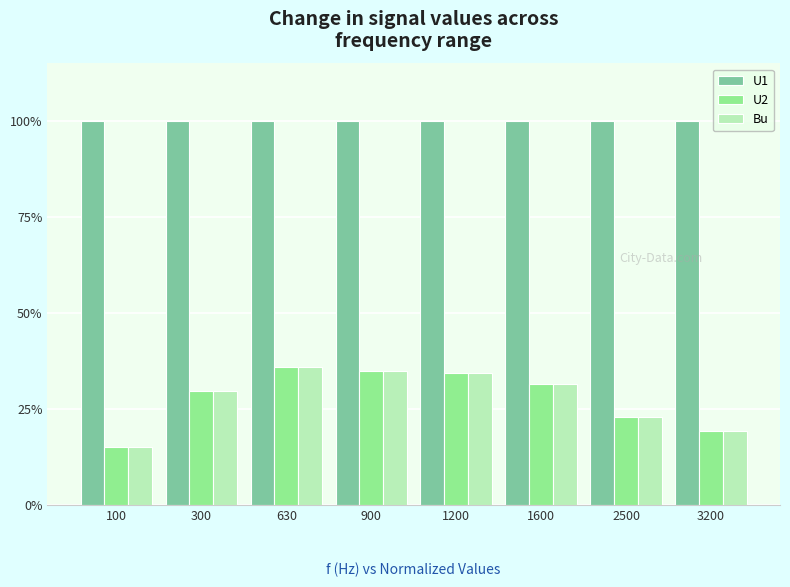

What is the greatest value displayed?

1.0